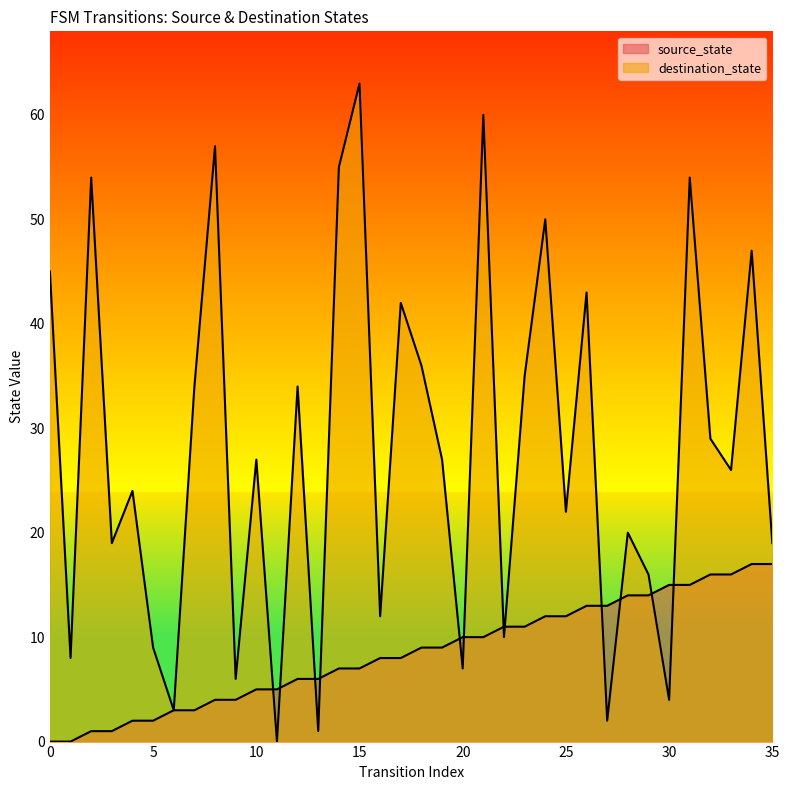

What are all the series names shown in the legend?

source_state, destination_state